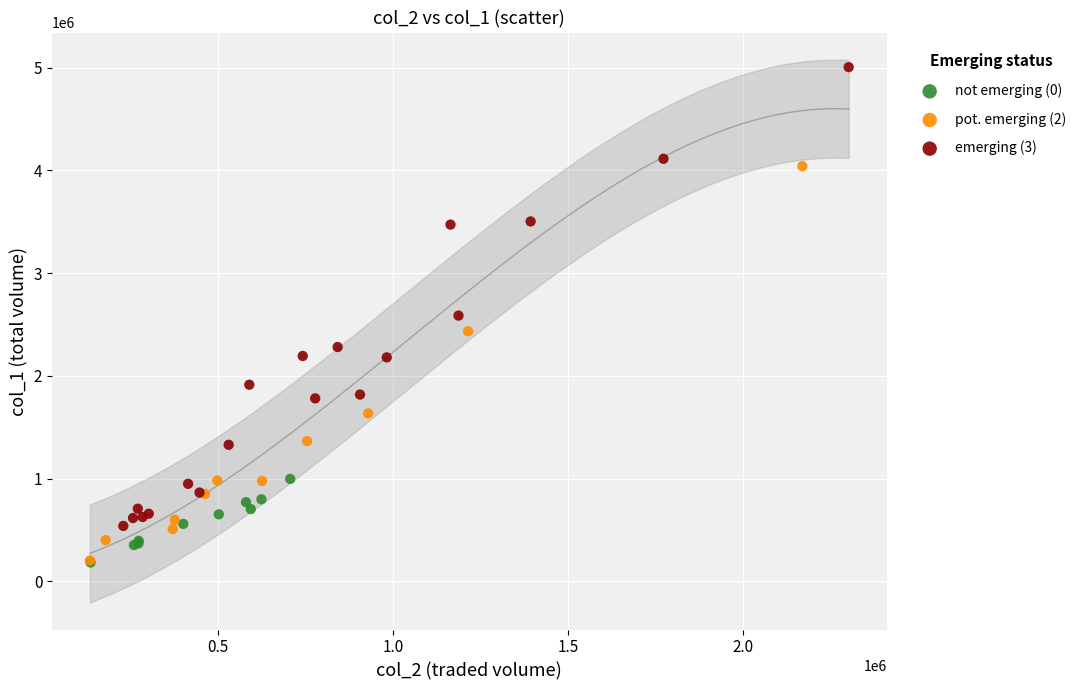

Which series reaches the maximum Y coordinate?

emerging (3)